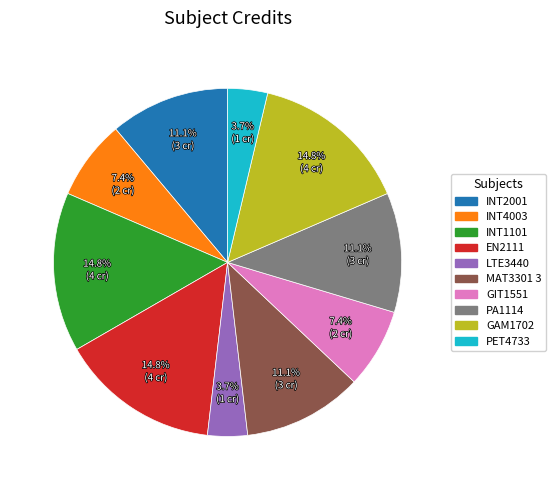

Count the number of slices in the pie.

10